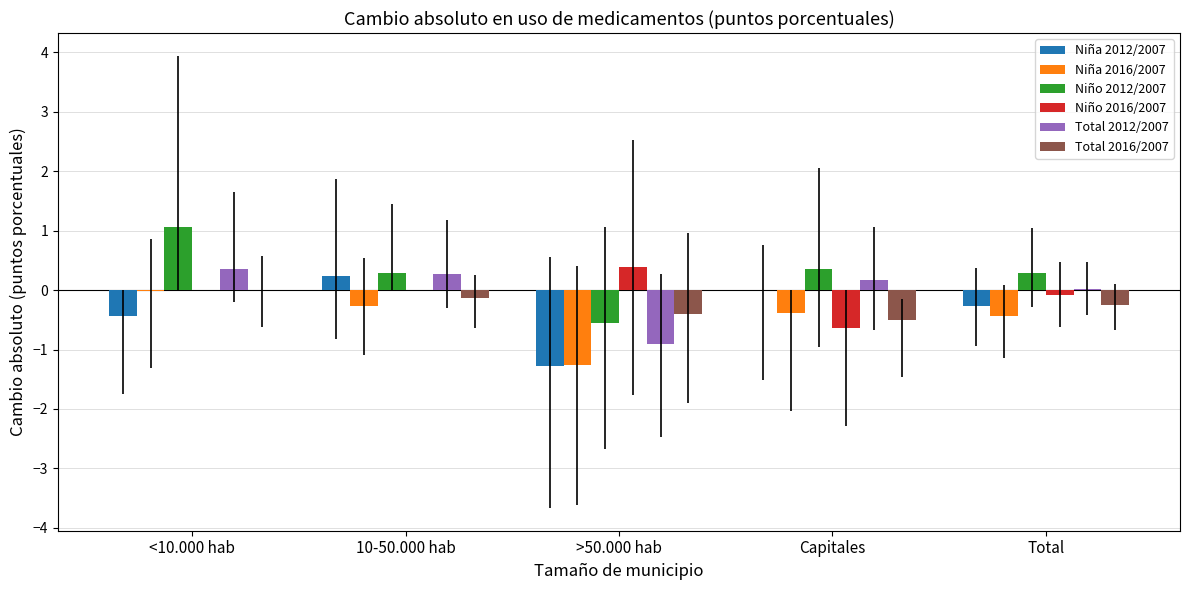

What is the total value across all series at 10-50.000 hab?

0.4